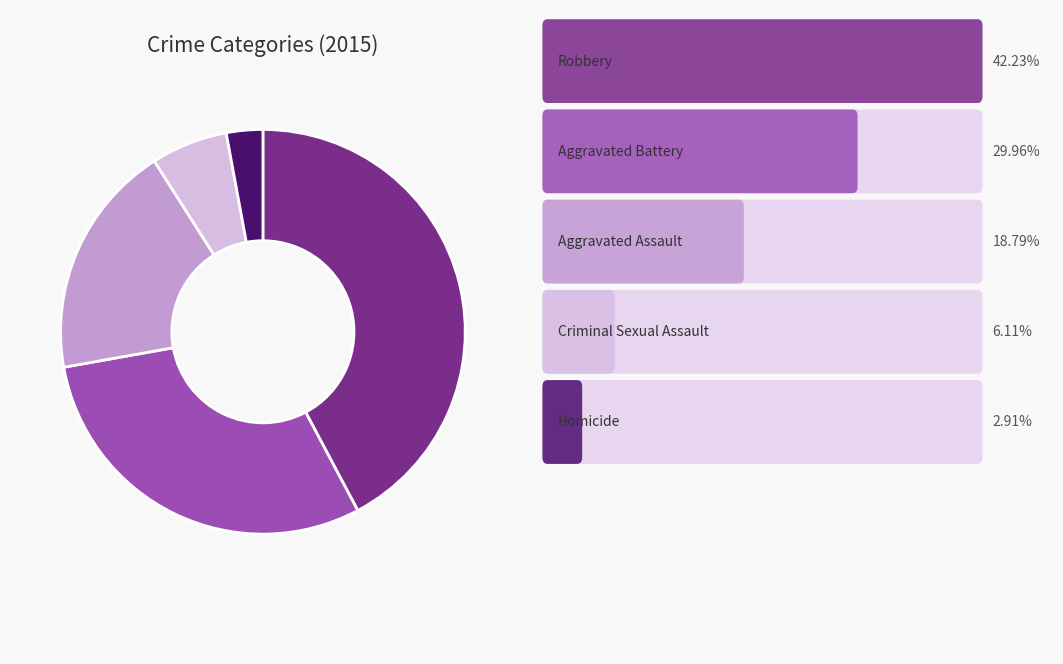

Does any single category account for the majority?

No